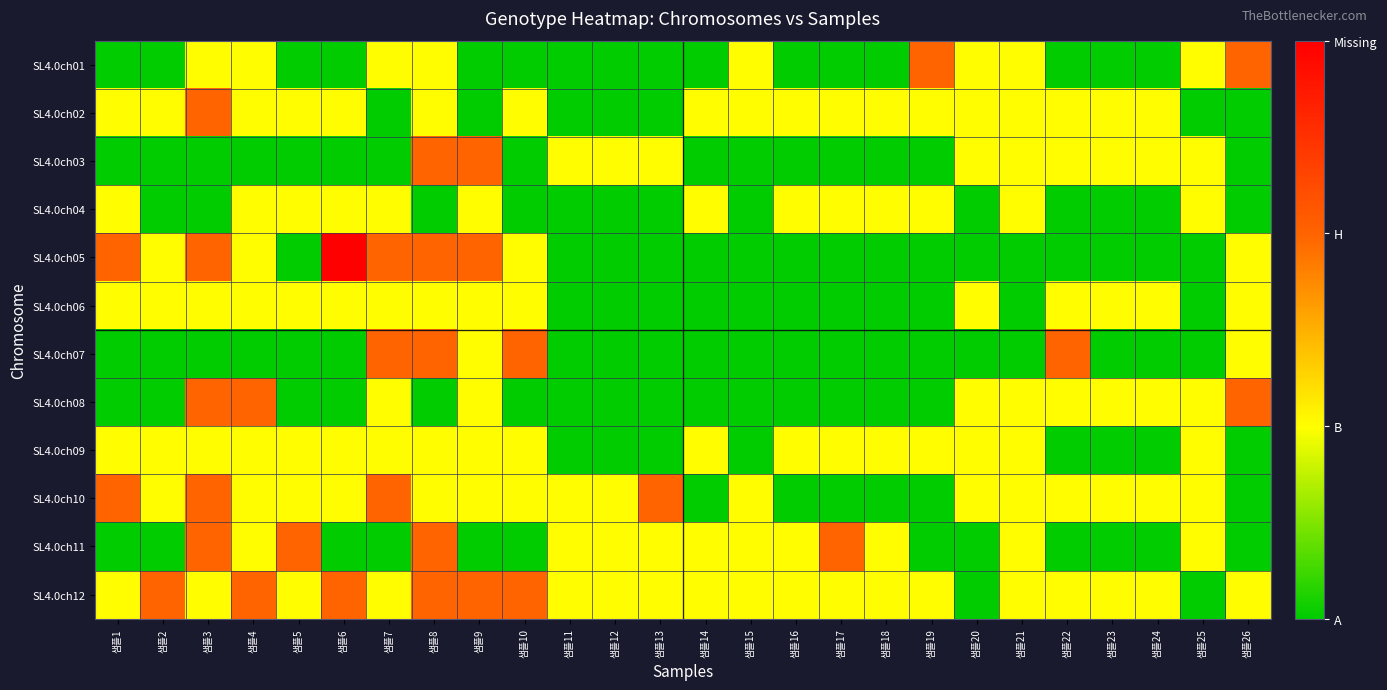

Which category has the highest value across all series?

샘플6